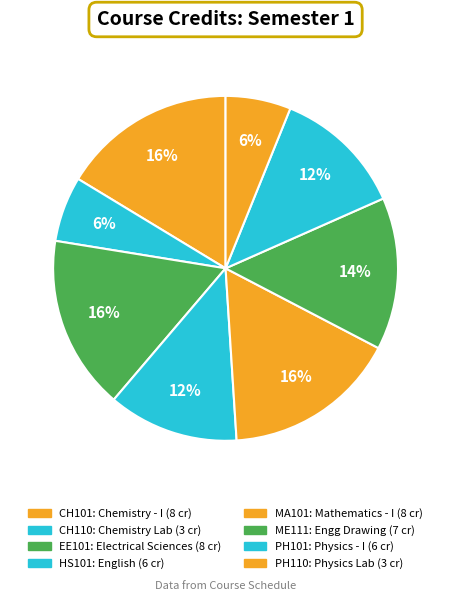

Count the number of slices in the pie.

8